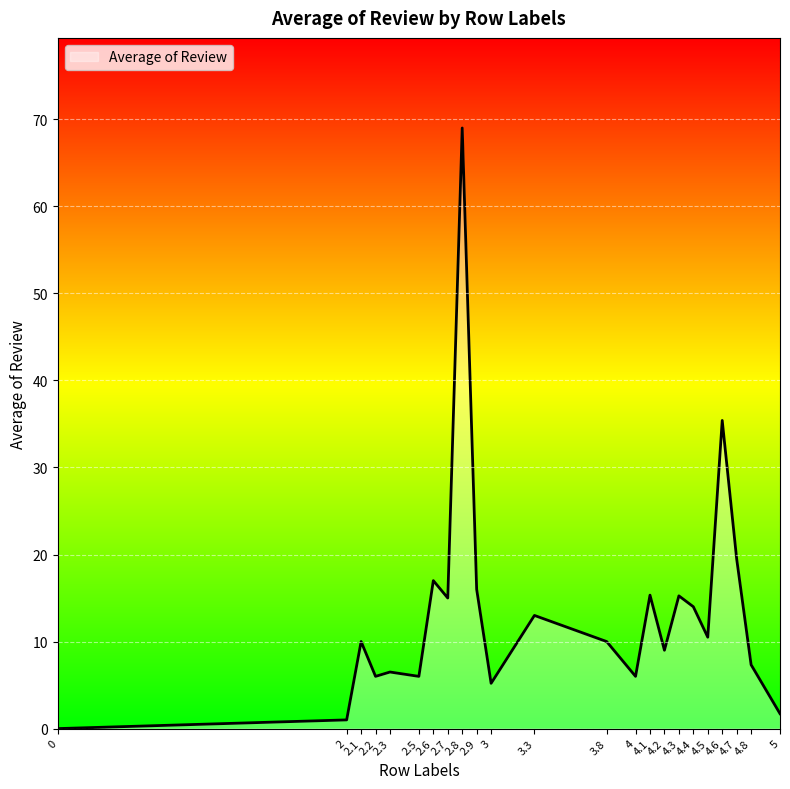

What is the difference between the second highest and minimum values?

35.4